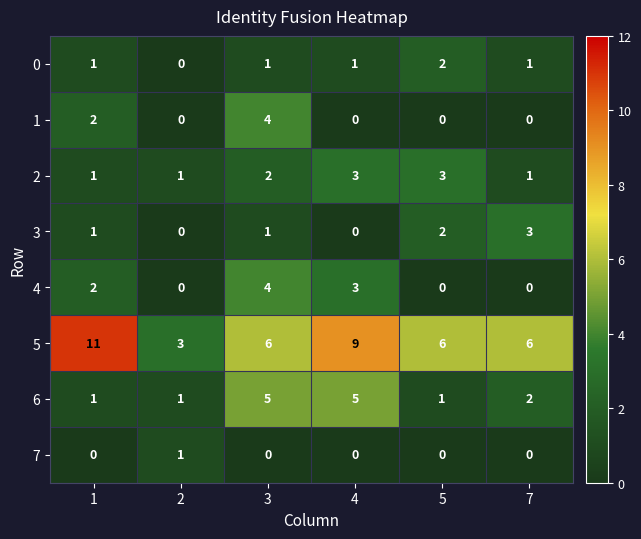

The 1 series shows 3 at 1. True or false?

False